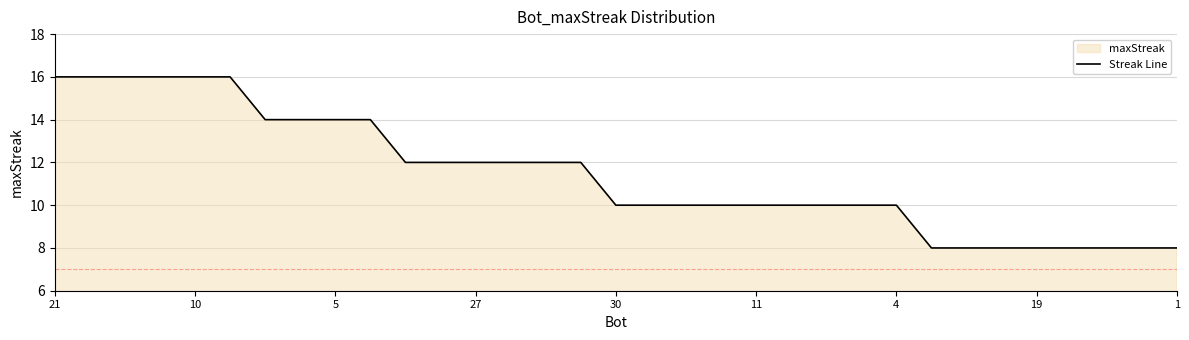

What is the difference between the second highest and second lowest values?

8